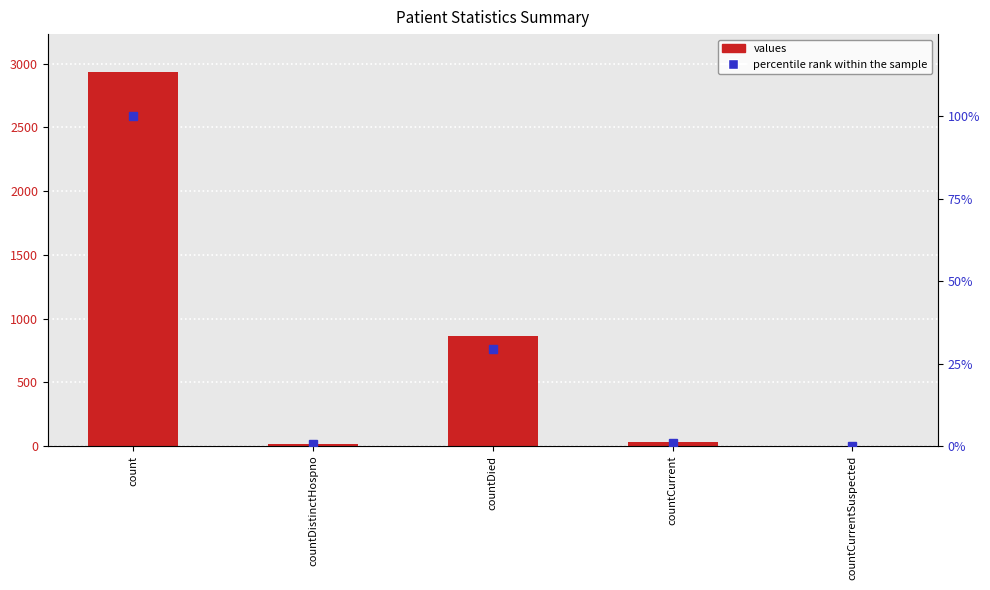

Reading left to right, what are all the values shown in this chart?

values: count=2938.0	countDistinctHospno=17.0	countDied=867.0	countCurrent=30.0	countCurrentSuspected=0.0
percentile rank within the sample: count=100.0	countDistinctHospno=0.6	countDied=29.5	countCurrent=1.0	countCurrentSuspected=0.0